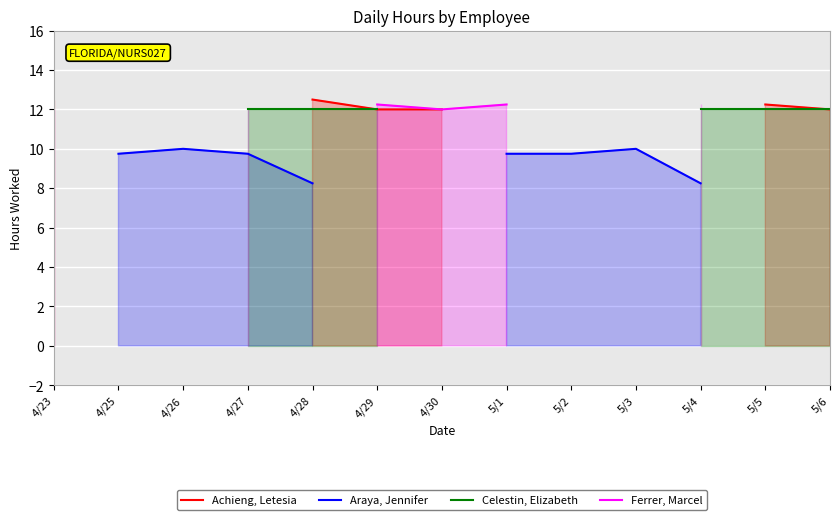

True or false: Achieng, Letesia and Celestin, Elizabeth intersect in this chart.

False